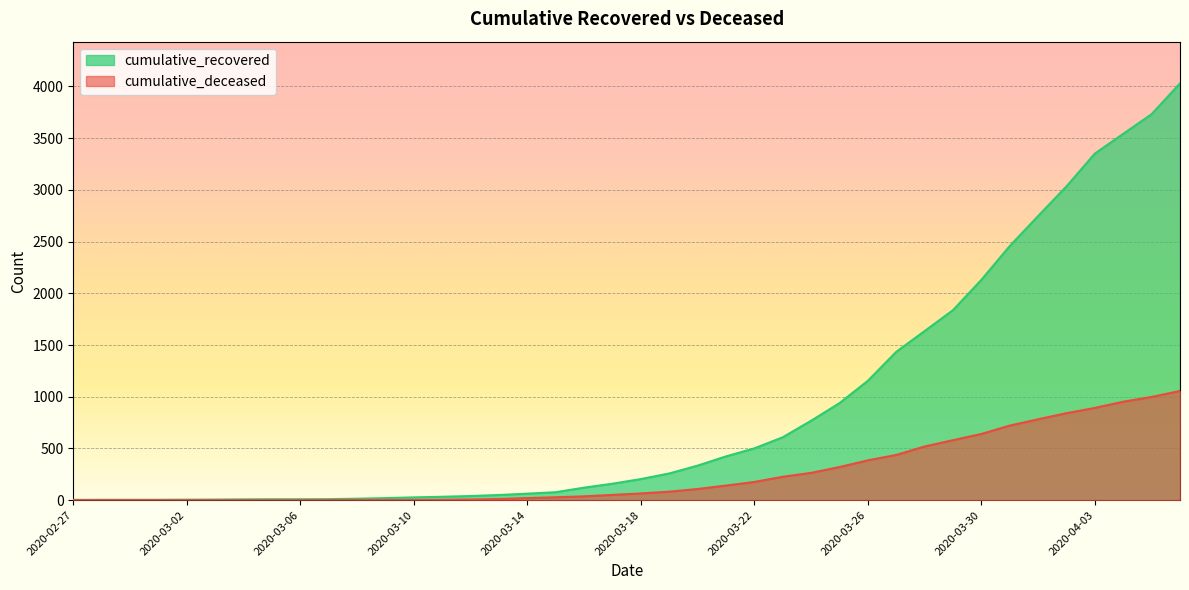

List the series in order of their overall mean, lowest first.

cumulative_deceased, cumulative_recovered